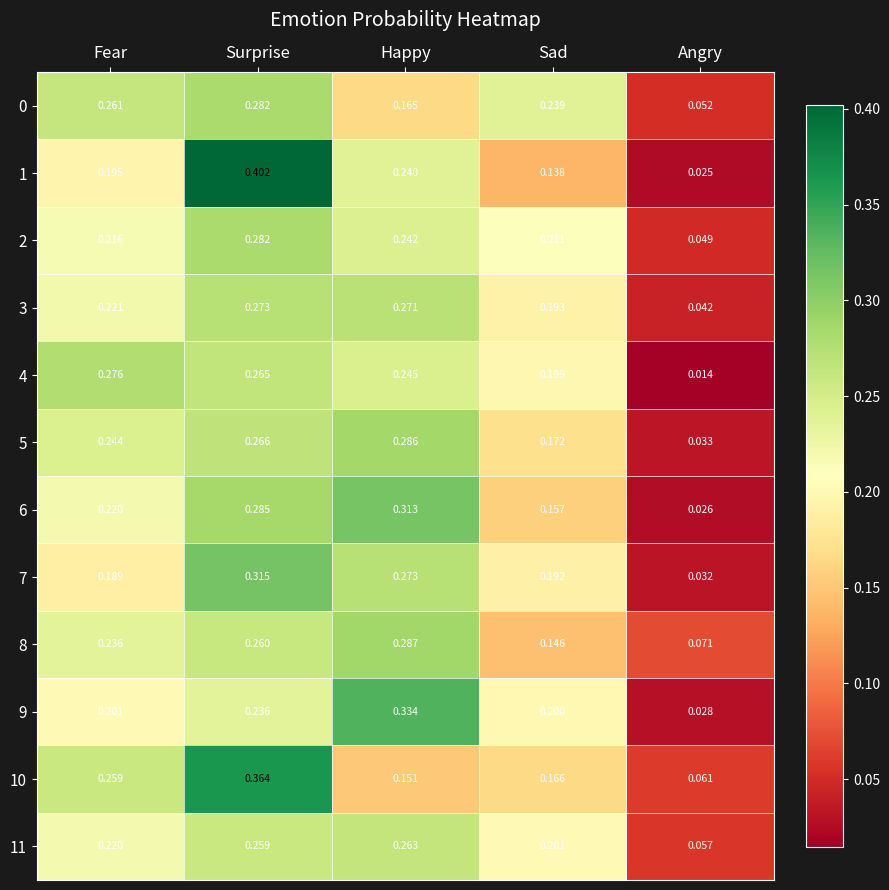

Which category has the highest value in the 0 series?

Surprise